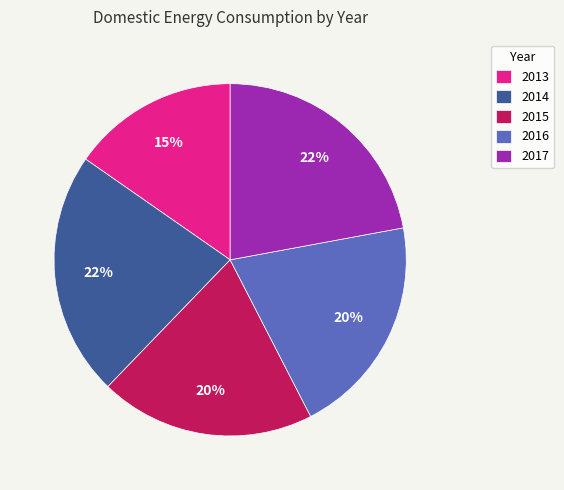

True or false: 2013 accounts for 26% of the total.

False